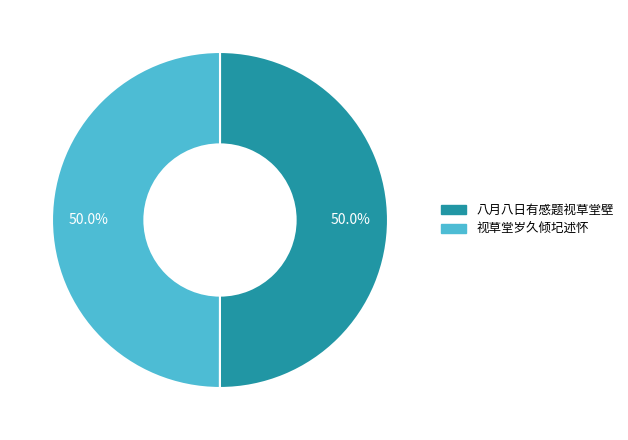

To the nearest percent, what portion does 八月八日有感题视草堂壁 represent?

50%